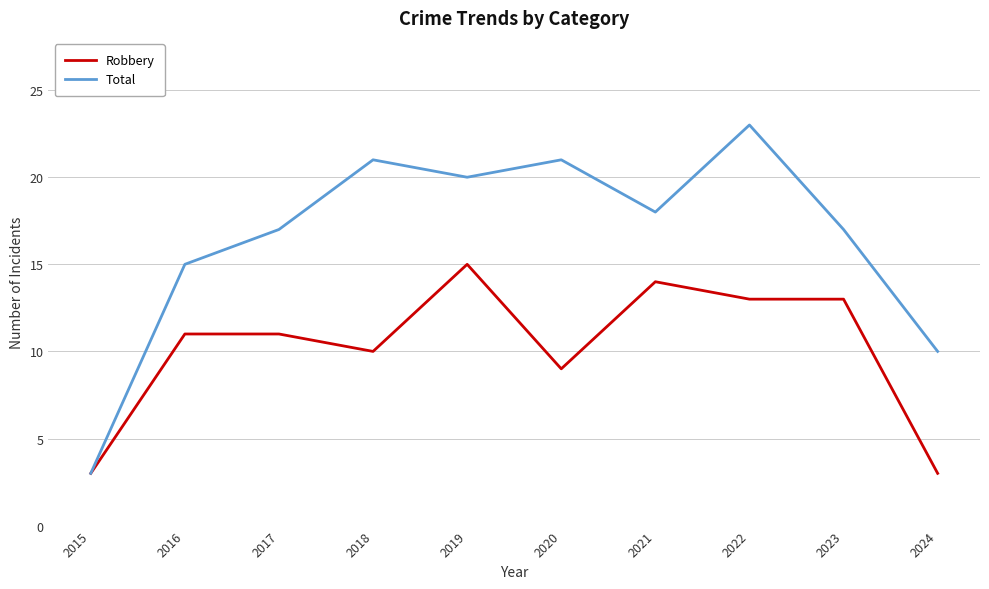

What is the highest value of the Total series?

23